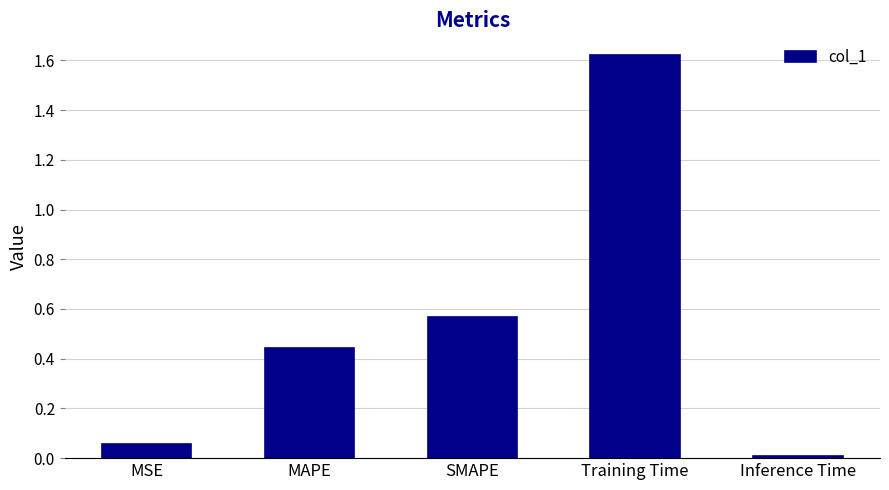

List the labels in order of value, largest first.

Training Time, SMAPE, MAPE, MSE, Inference Time